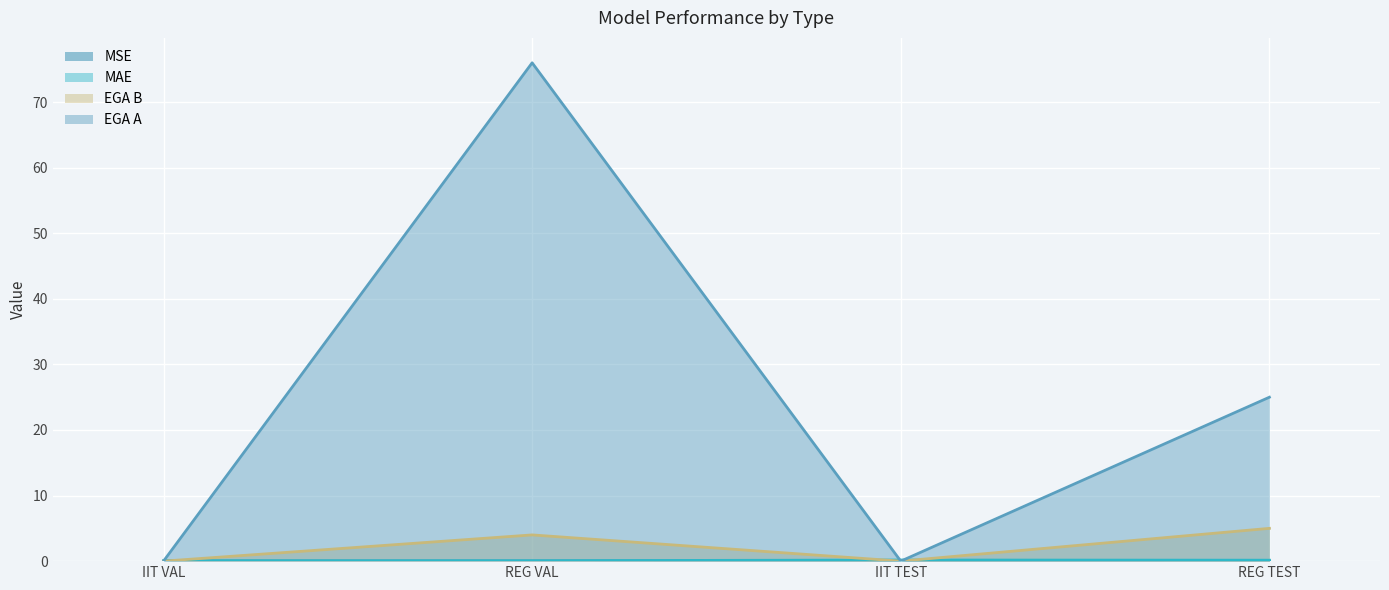

At which label does EGA A first exceed 25?

REG VAL